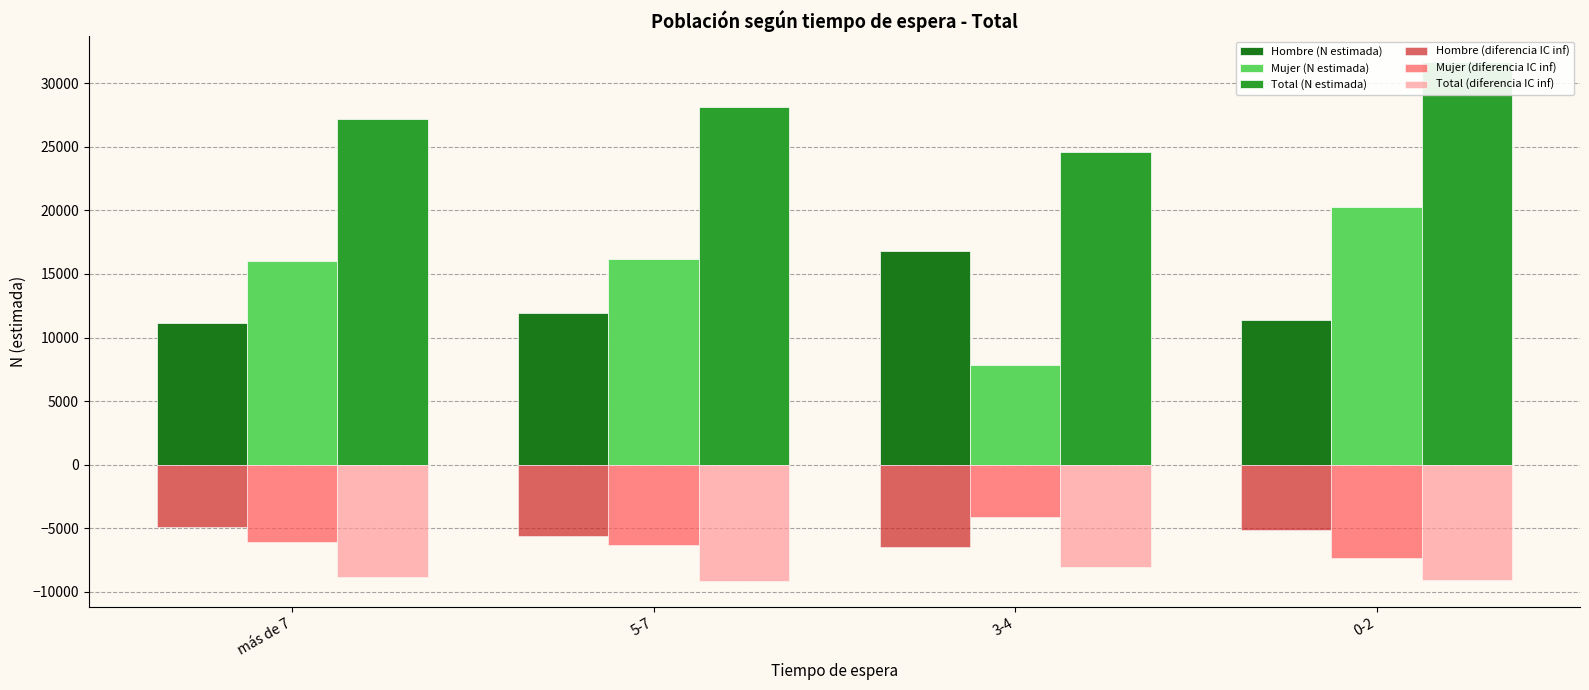

Where does the Hombre (N estimada) series first go above 11935?

3-4